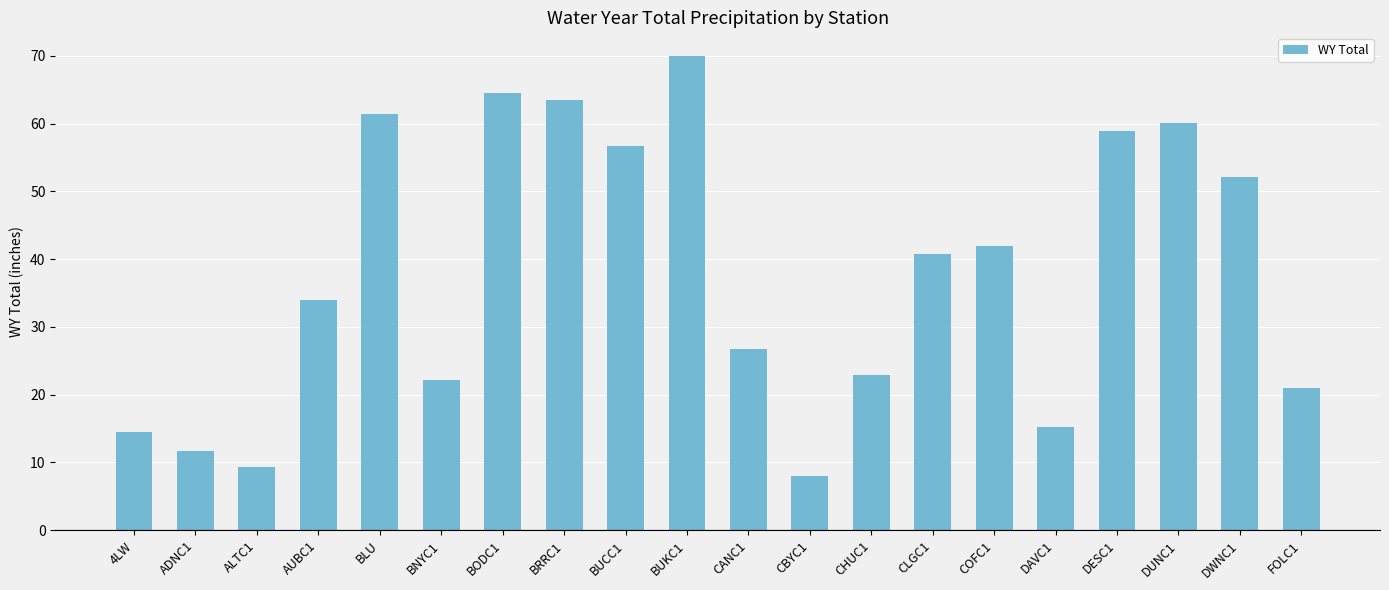

How many values are below 40?

10